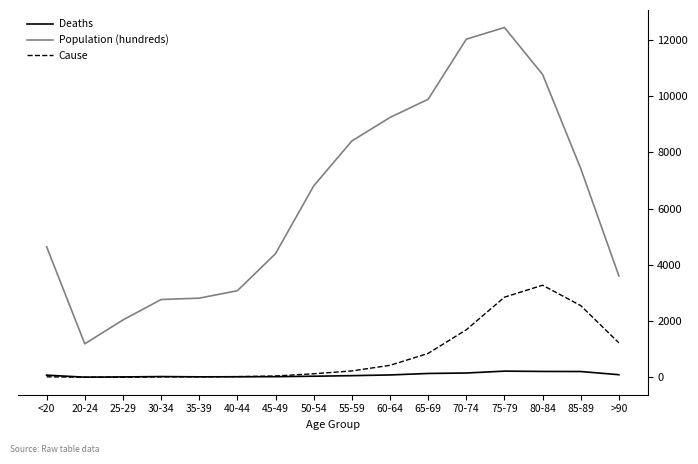

What is the greatest value displayed?

12434